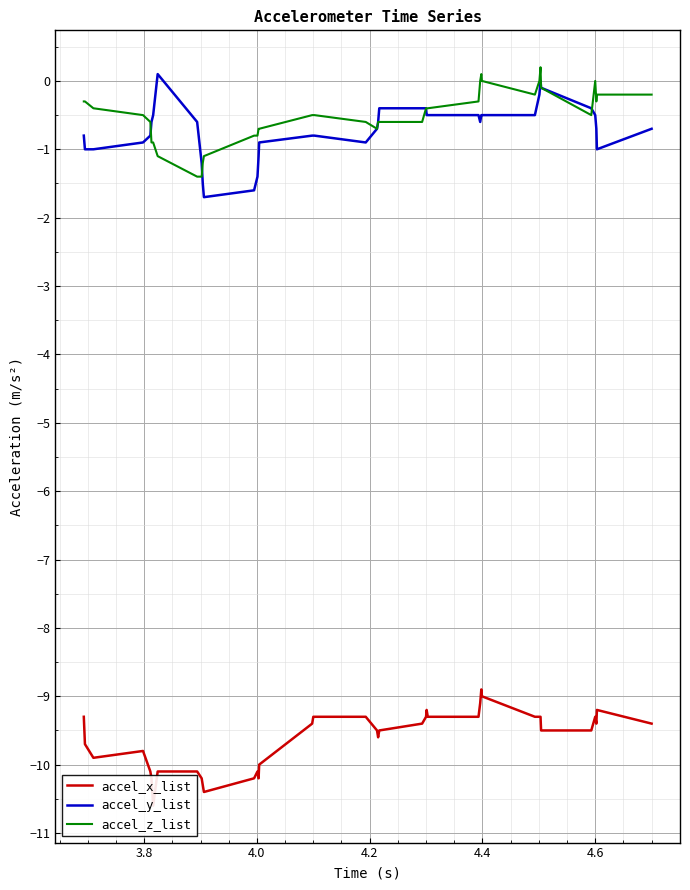

Reading left to right, what are all the values shown in this chart?

accel_x_list: -9.3	-9.7	-9.9	-9.8	-10.1	-10.2	-10.6	-10.1	-10.1	-10.2	-10.3	-10.4	-10.2	-10.1	-10.2	-10.0	-9.4	-9.3	-9.3	-9.3	-9.5	-9.6	-9.5	-9.4	-9.3	-9.2	-9.3	-9.3	-9.1	-8.9	-9.0	-9.3	-9.3	-9.3	-9.5	-9.5	-9.3	-9.4	-9.2	-9.4
accel_y_list: -0.8	-1.0	-1.0	-0.9	-0.8	-0.6	-0.5	0.1	-0.6	-1.2	-1.5	-1.7	-1.6	-1.4	-1.1	-0.9	-0.8	-0.8	-0.8	-0.9	-0.7	-0.6	-0.4	-0.4	-0.4	-0.5	-0.5	-0.5	-0.6	-0.5	-0.5	-0.5	-0.2	0.0	-0.1	-0.4	-0.5	-0.7	-1.0	-0.7
accel_z_list: -0.3	-0.3	-0.4	-0.5	-0.6	-0.9	-0.9	-1.1	-1.4	-1.4	-1.2	-1.1	-0.8	-0.8	-0.7	-0.7	-0.5	-0.5	-0.5	-0.6	-0.7	-0.6	-0.6	-0.6	-0.4	-0.4	-0.4	-0.3	0.0	0.1	-0.0	-0.2	0.0	0.2	-0.1	-0.5	0.0	-0.3	-0.2	-0.2